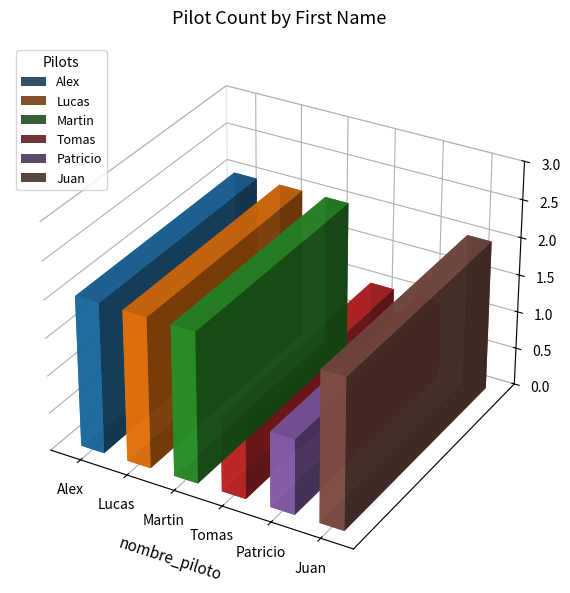

What is the label of the 4th bar from the left?

Tomas